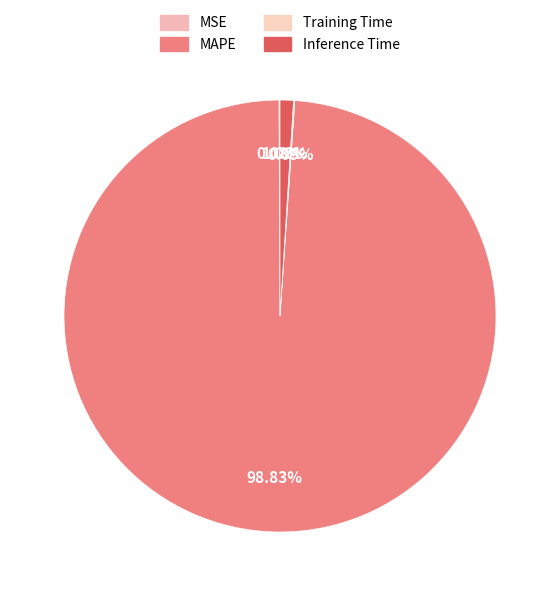

To the nearest percent, what is the combined percentage of Inference Time and Training Time?

1%